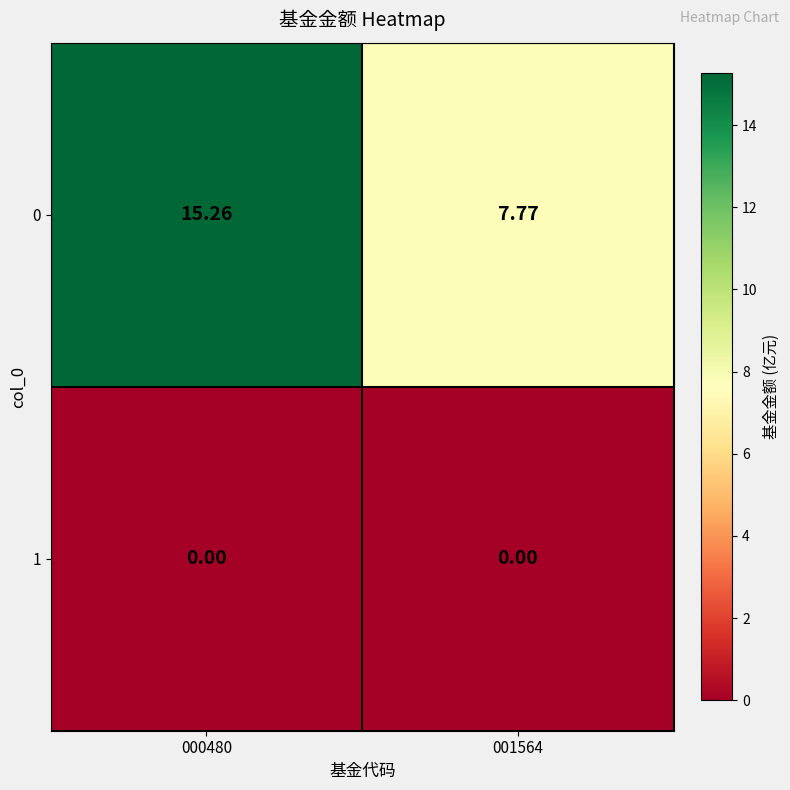

Is the value of 0 at 000480 greater than the value of 1 at 001564?

Yes